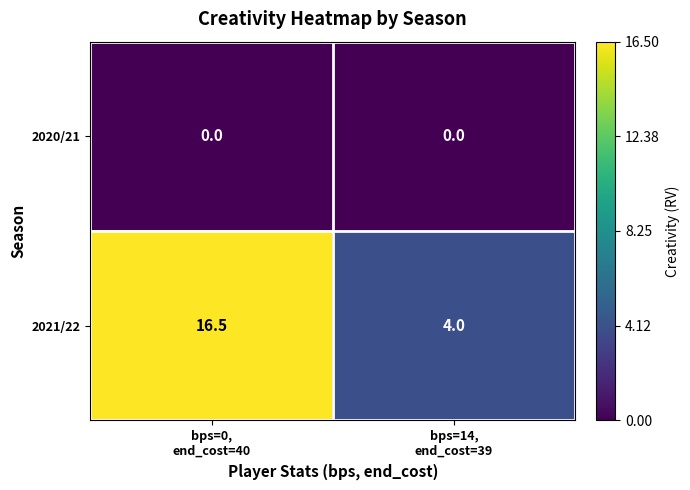

Reading left to right, transcribe all the data shown in this chart.

2020/21: 0.0	0.0
2021/22: 16.5	4.0